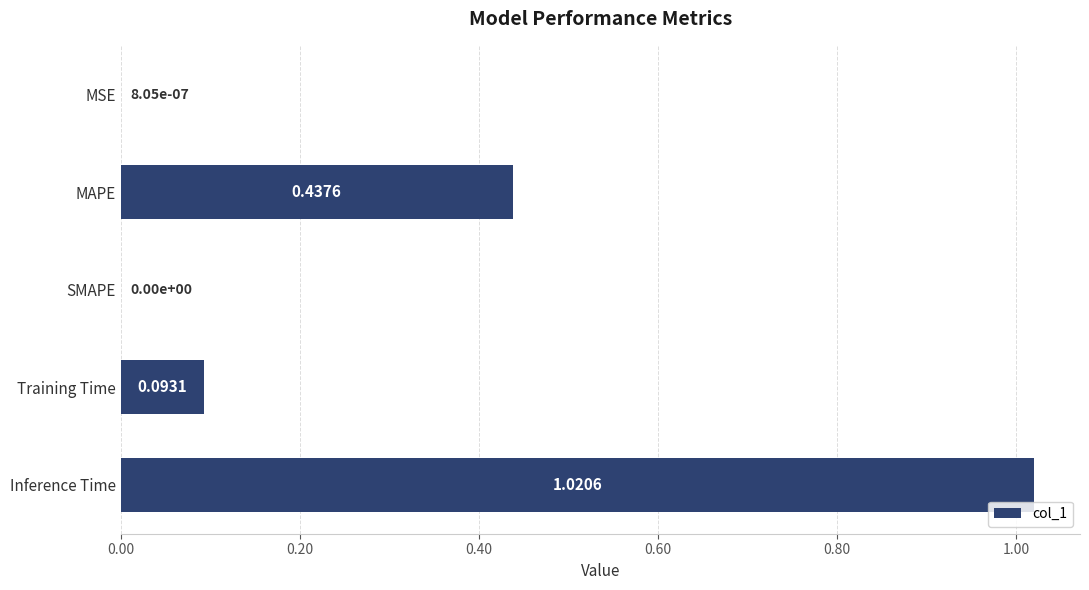

Between MSE and Training Time, which is larger?

Training Time